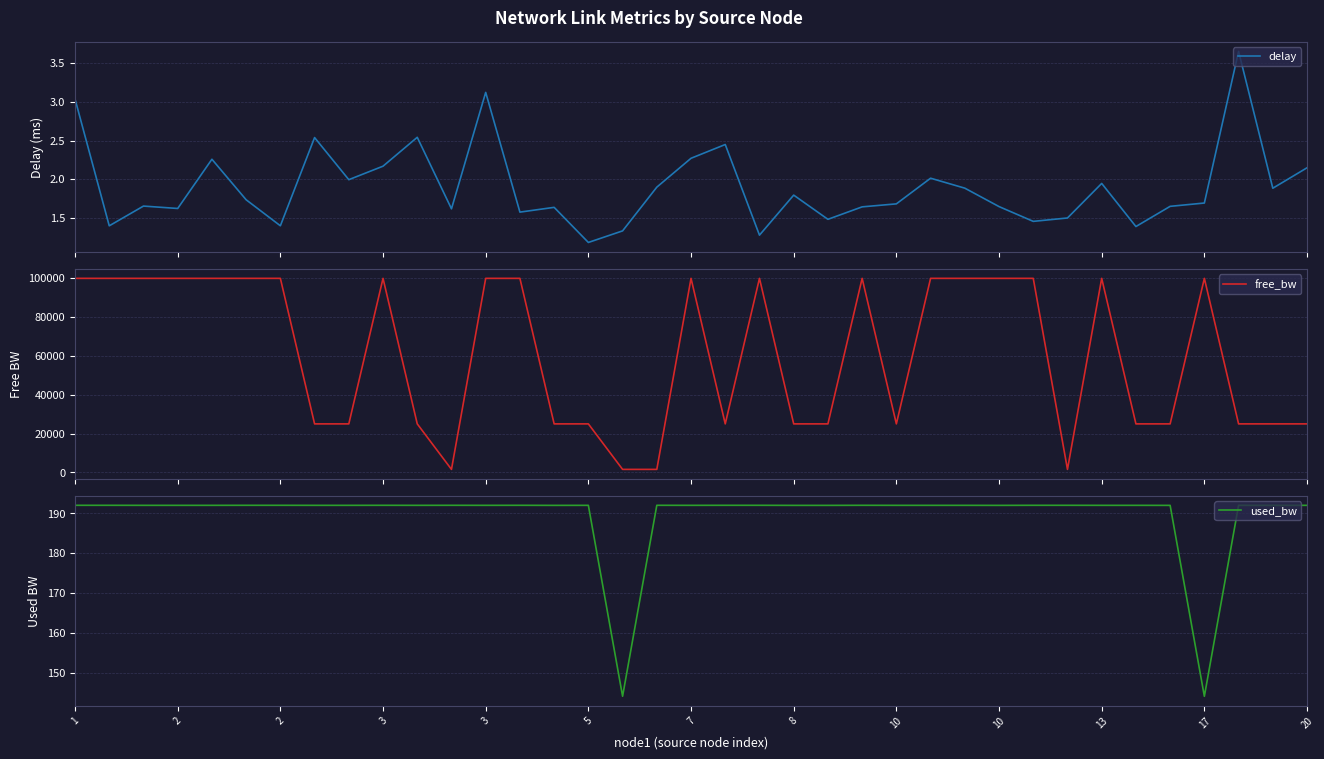

What is the maximum value for free_bw?

99999.9